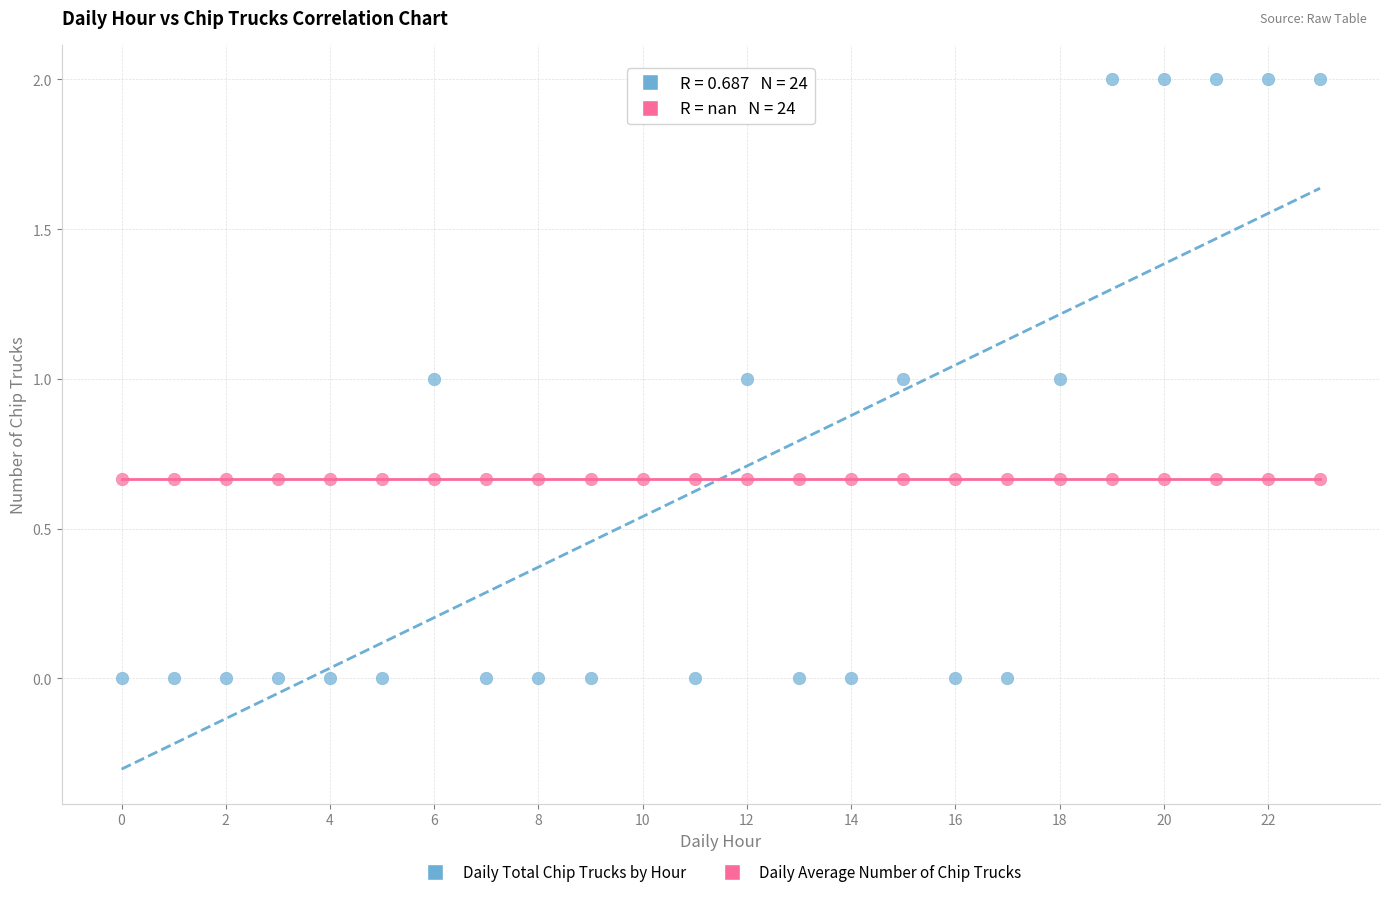

Which series contains the lowest Y value?

Daily Total Chip Trucks by Hour